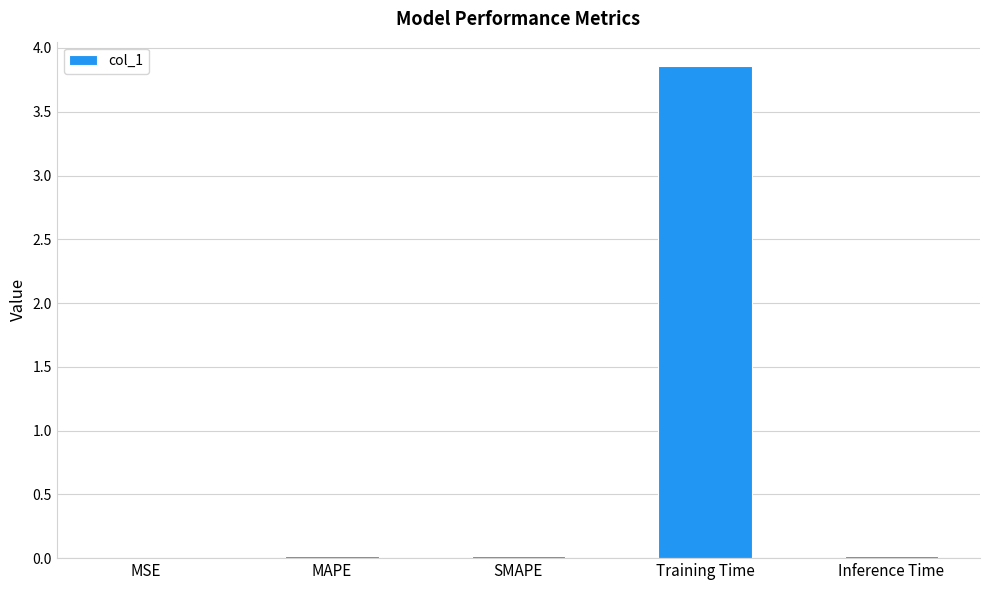

Is it true that the value at Inference Time is 0.0?

True